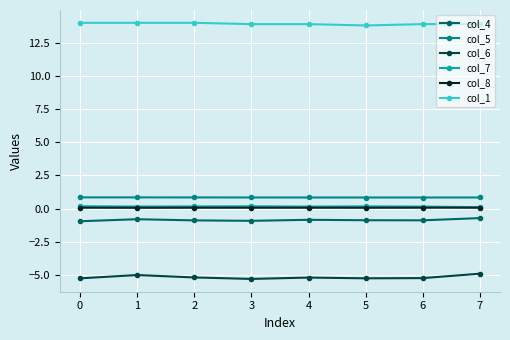

Is the value of col_5 at 2 greater than the value of col_1 at 3?

No